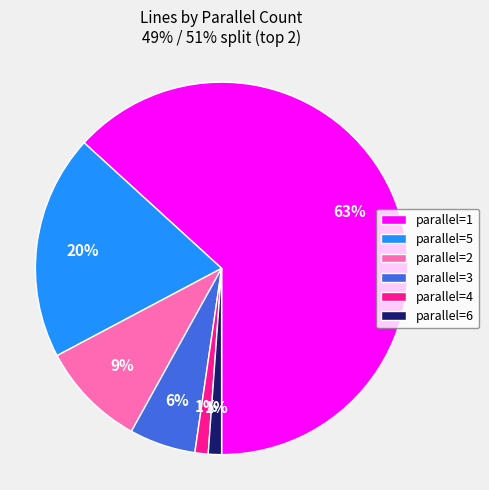

How many slices are in this pie chart?

6